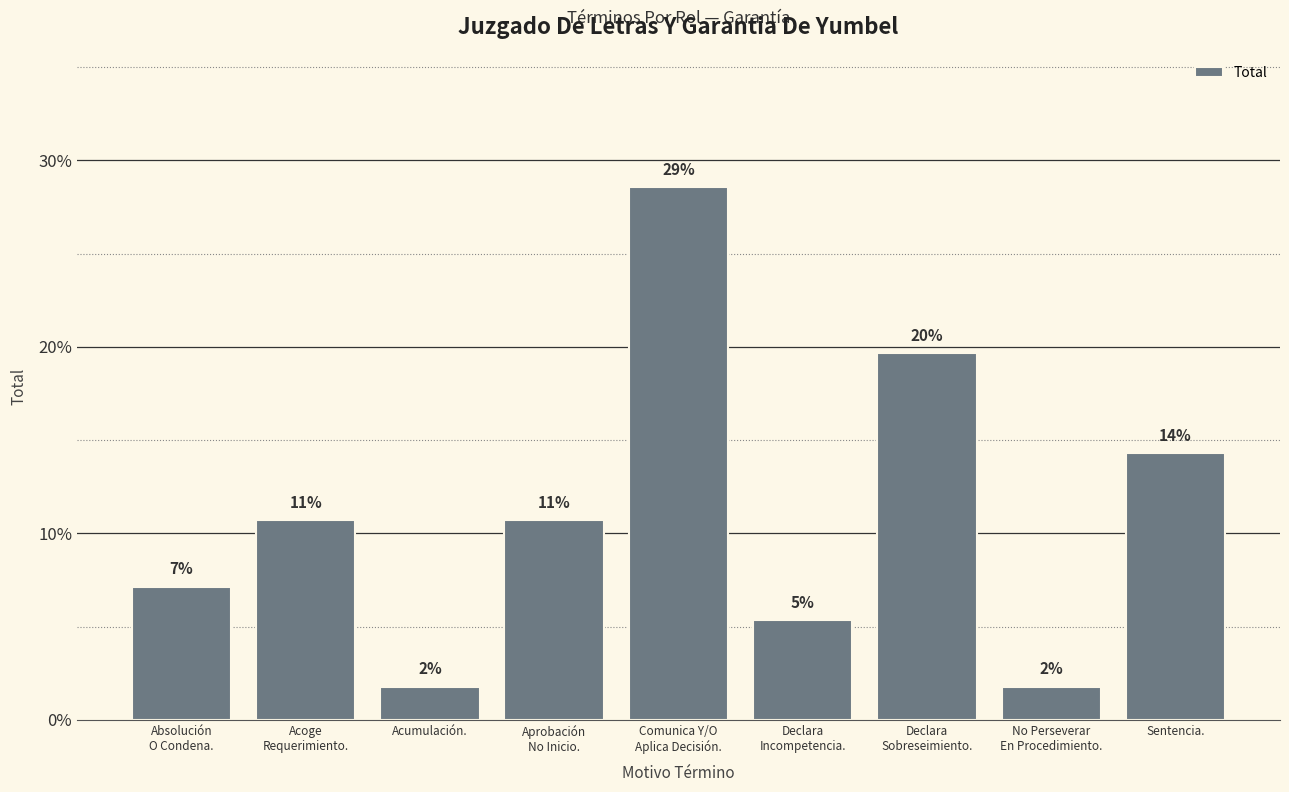

What is the label of the 3rd bar from the right?

Declara
Sobreseimiento.